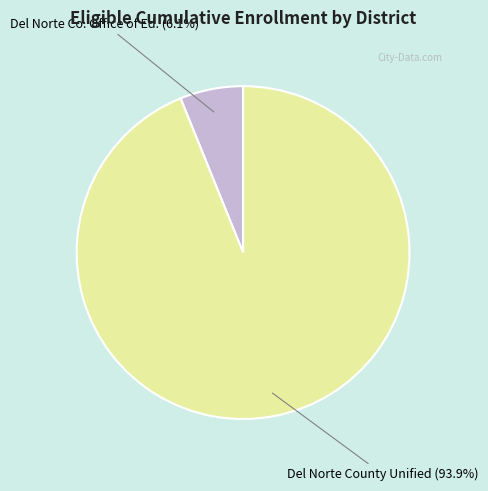

What is the total percentage of Del Norte County Unified (93.9%) and Del Norte Co. Office of Ed. (6.1%)?

100.0%